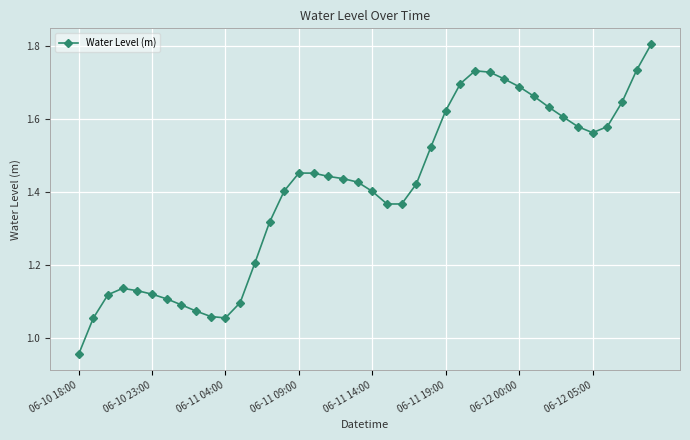

What is the maximum value shown in the chart?

1.8